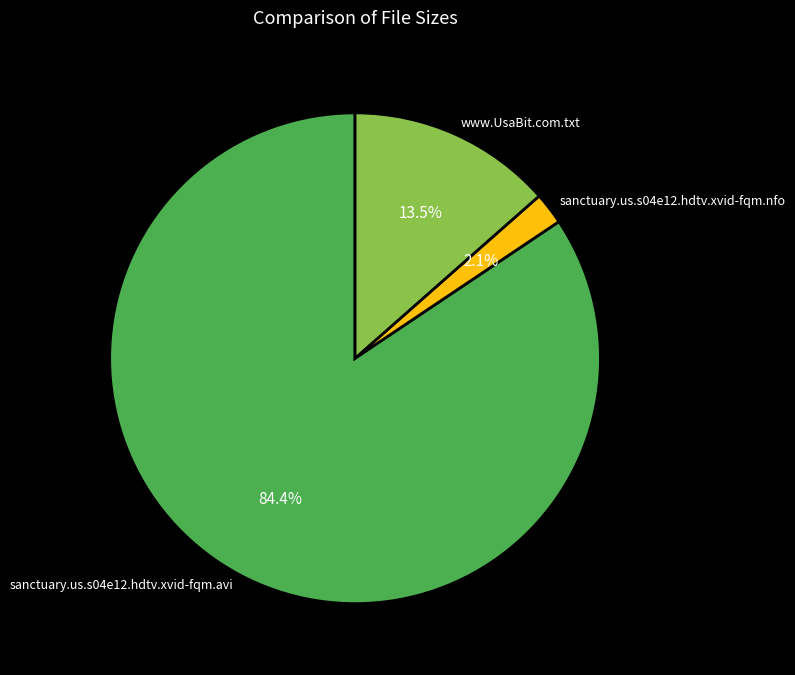

Is the sum of www.UsaBit.com.txt and sanctuary.us.s04e12.hdtv.xvid-fqm.nfo greater than half?

No